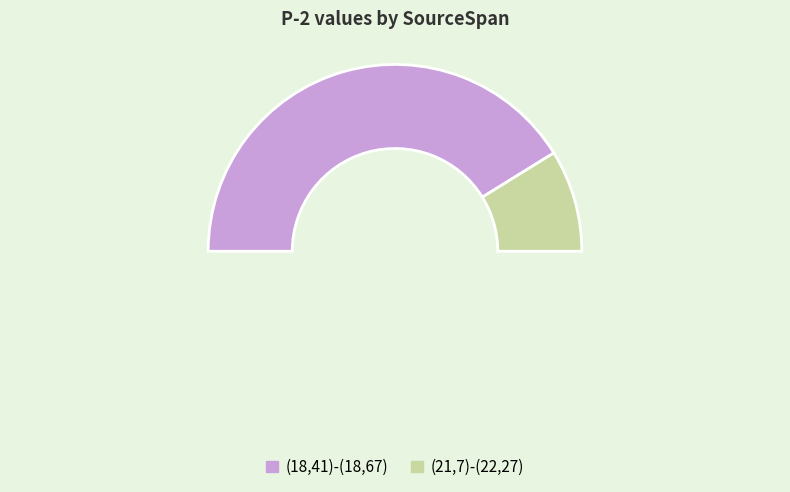

Is it true that (21,7)-(22,27) is 3% of the pie?

False